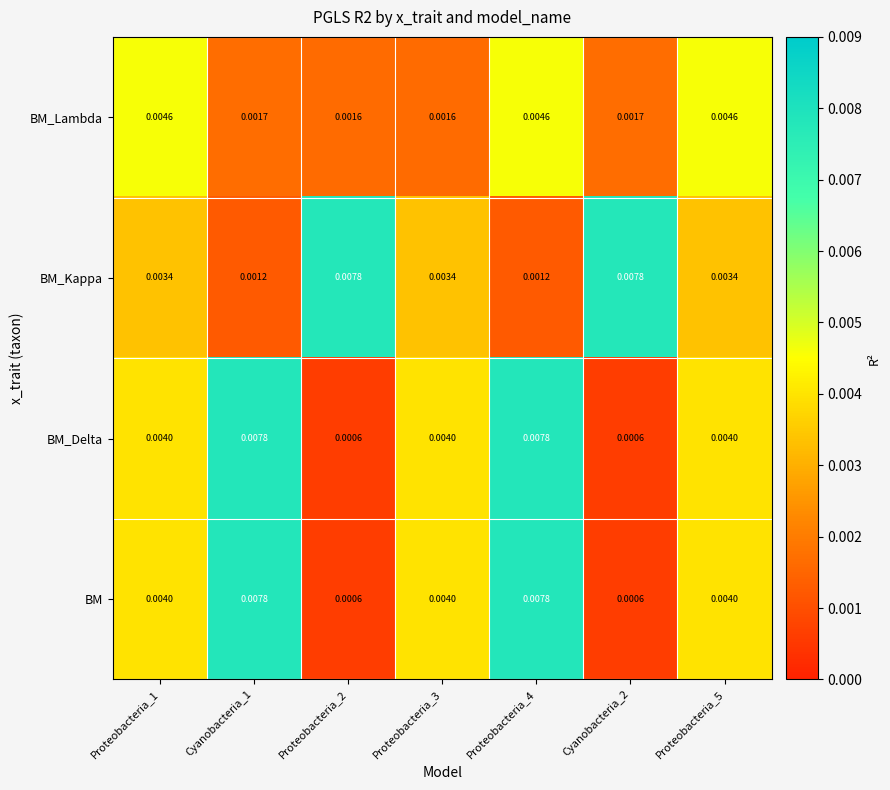

Which series changed the most between Cyanobacteria_2 and Proteobacteria_5?

BM_Kappa